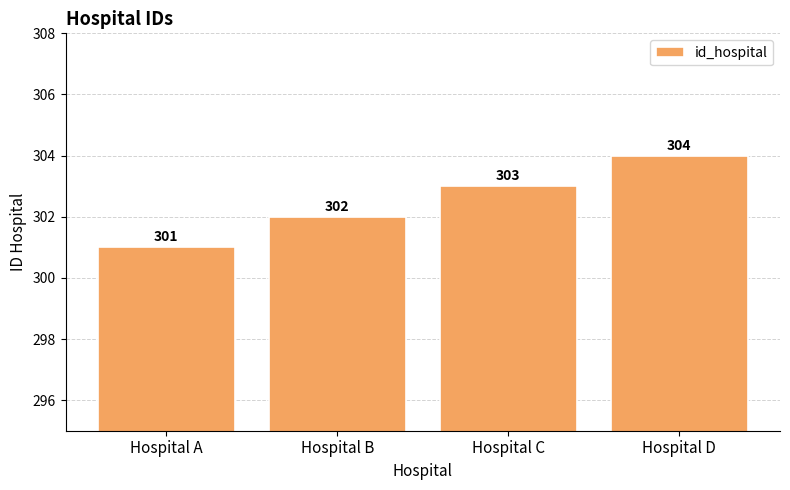

At which category does the chart reach its minimum across all series?

Hospital A